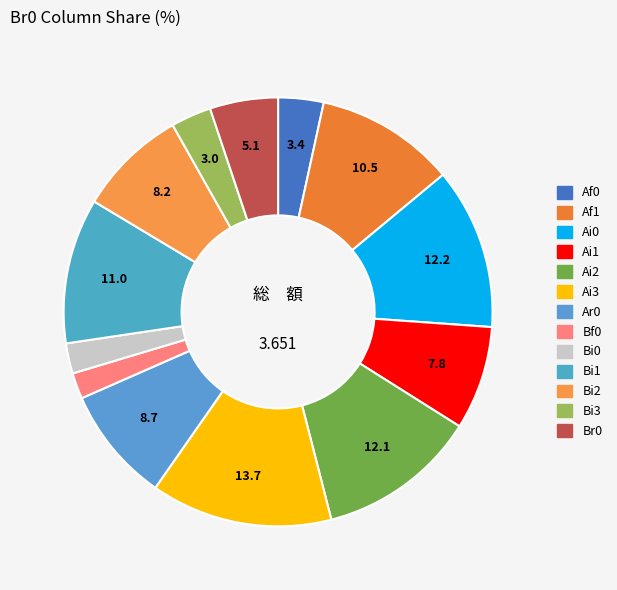

Is there a majority slice in this chart?

No